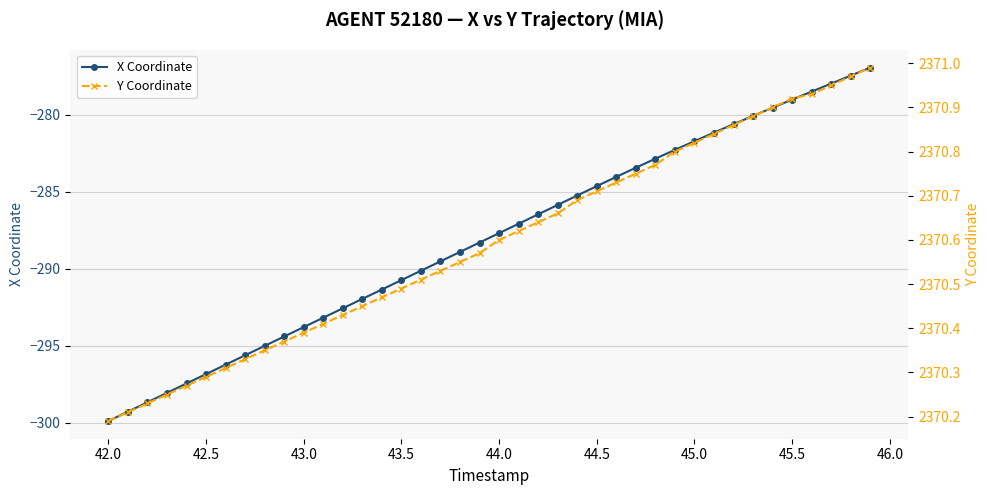

True or false: X Coordinate has a value of -153.0 at 45.0.

False